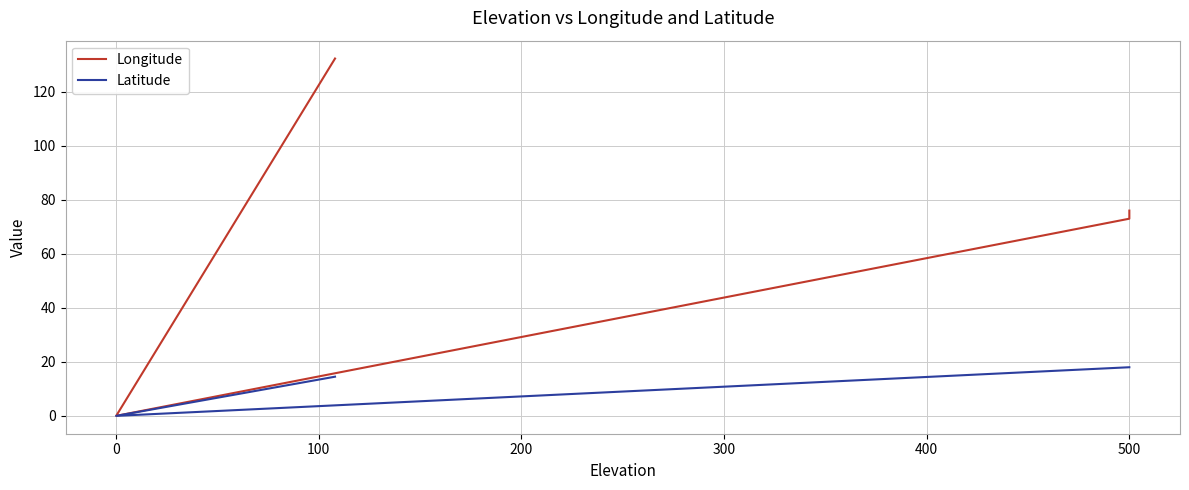

How many lines are shown in the chart?

2